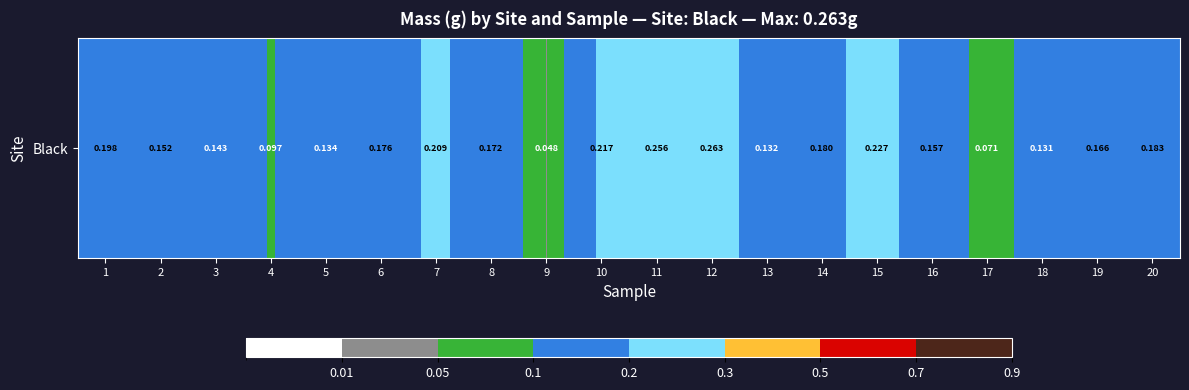

The chart shows a value of 0.1 at 4. True or false?

True